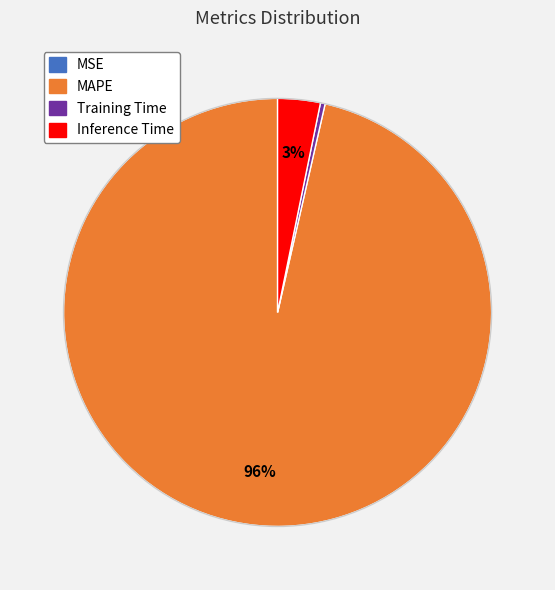

To the nearest percent, what is the average slice percentage?

25%